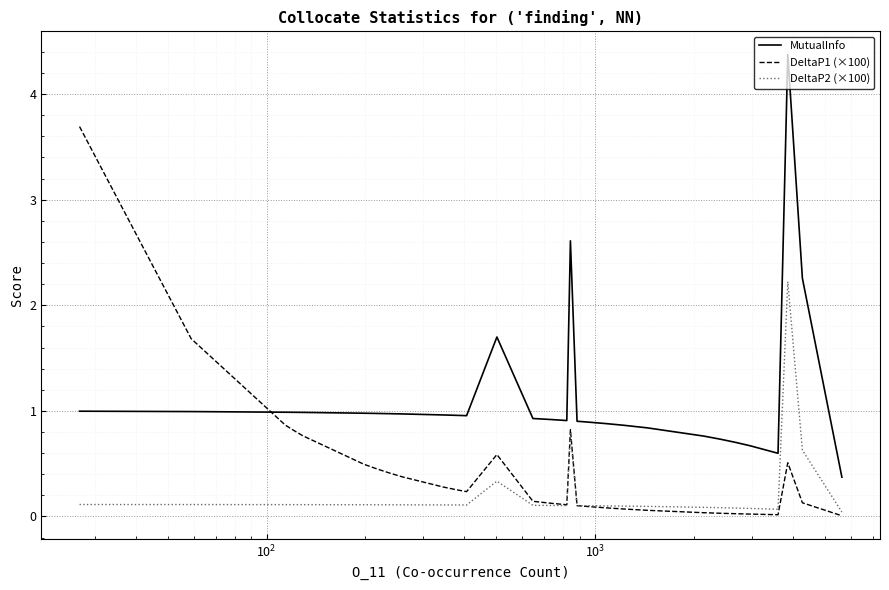

What is the sum of all MutualInfo values?

41.0